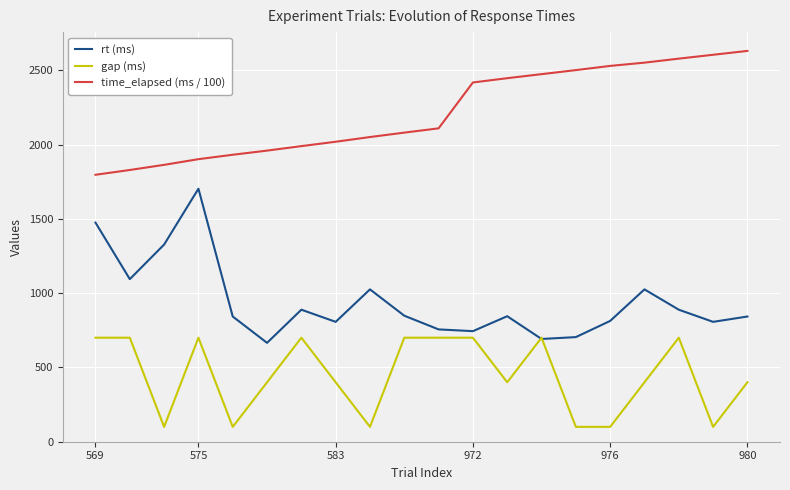

How many series are shown in this chart?

3